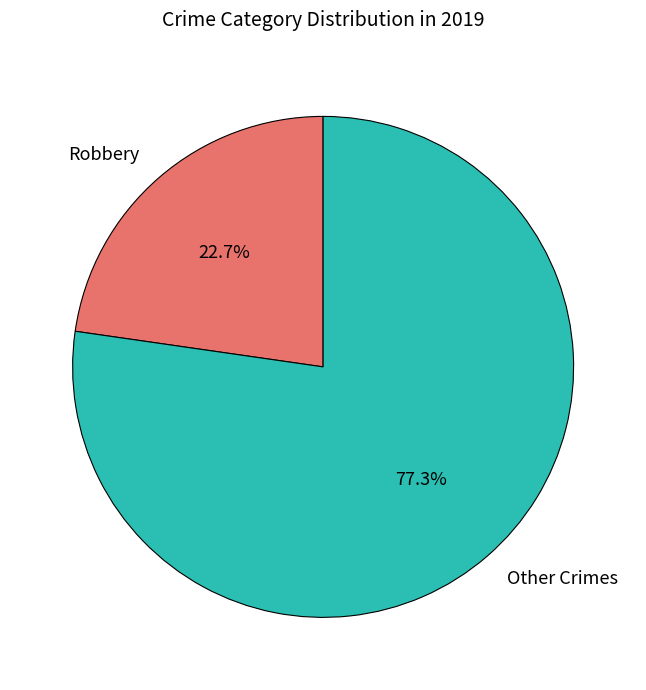

To the nearest percent, what portion does Robbery represent?

23%